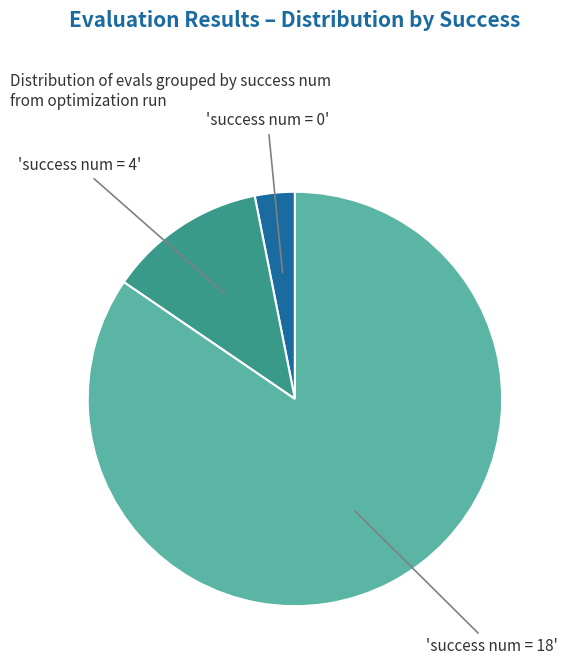

Is there any slice that represents more than half of the pie?

Yes